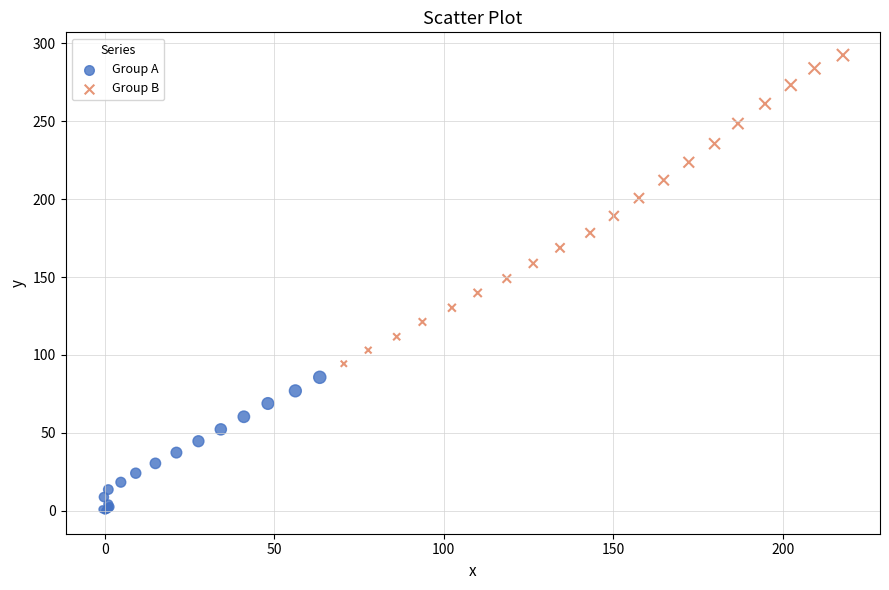

Which series has the largest Y range (max minus min)?

Group B